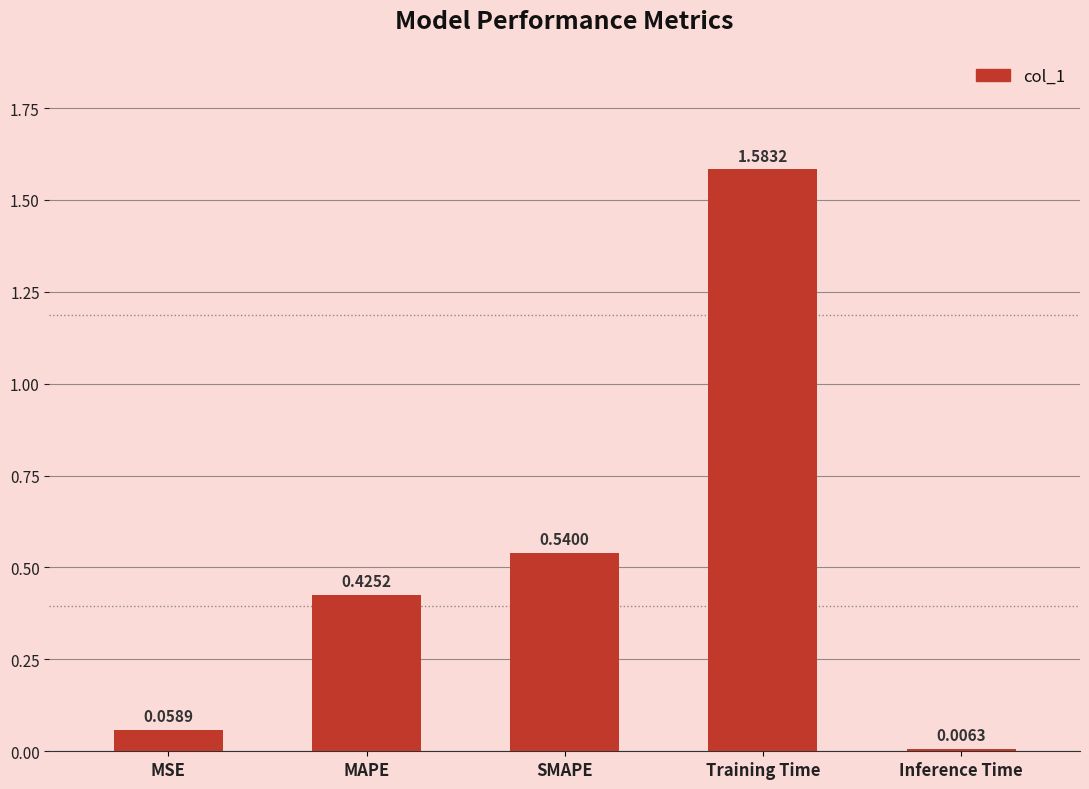

Which category has the highest value across all series?

Training Time